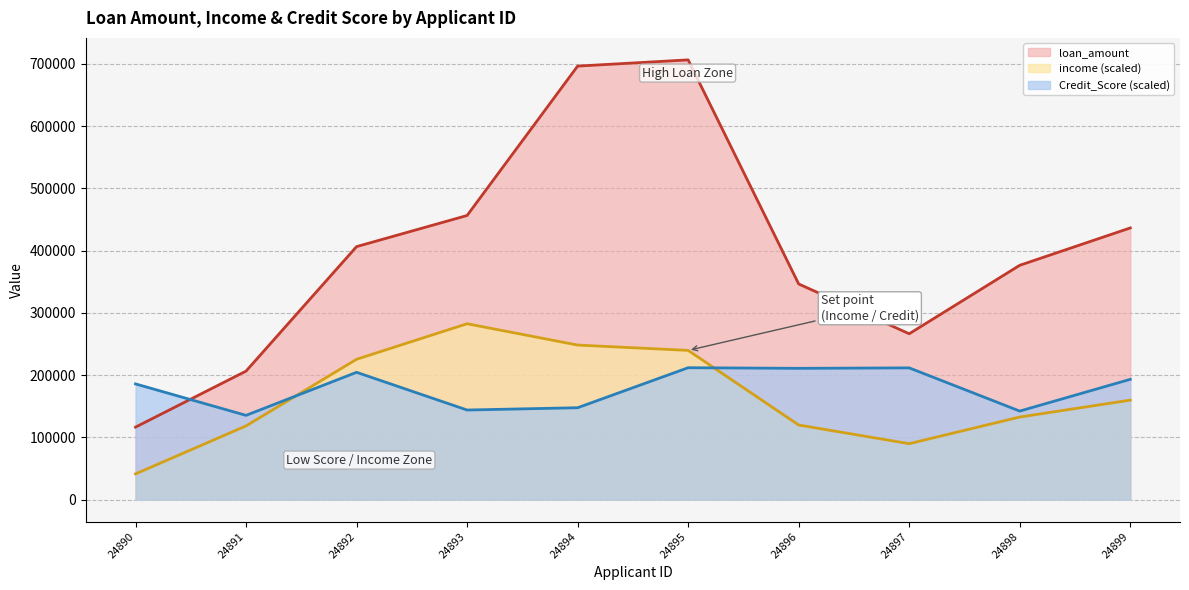

Where is loan_amount nearest to the value 411500?

24892